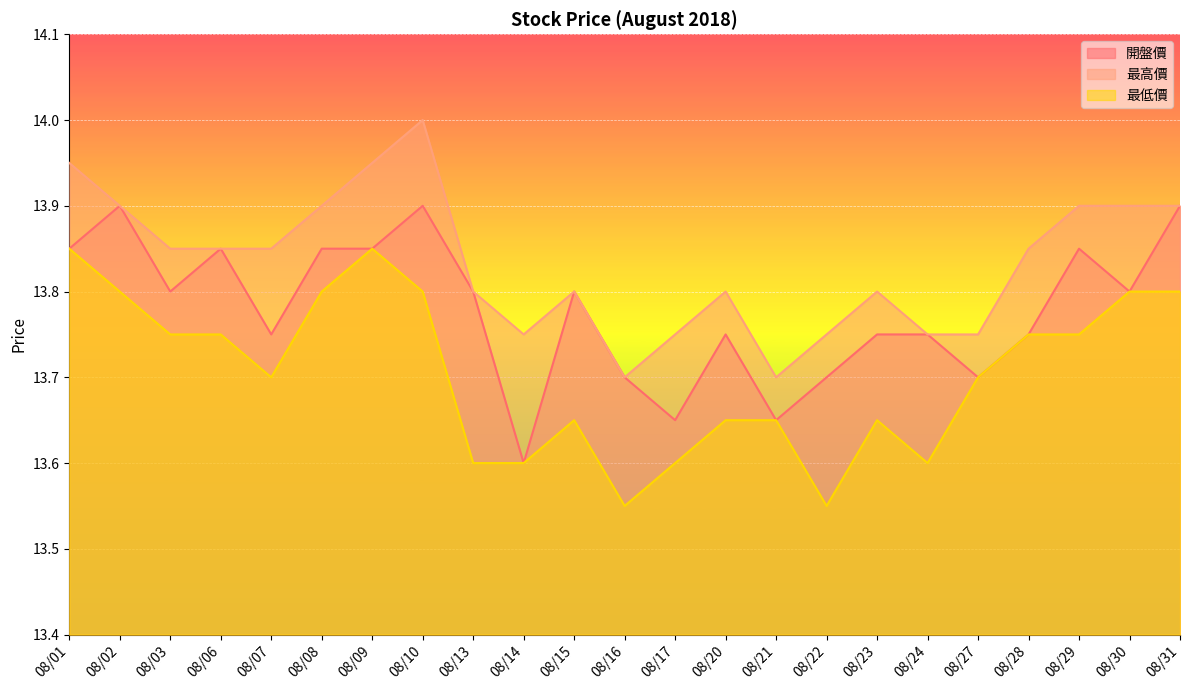

At how many categories does at least one series exceed 13?

23